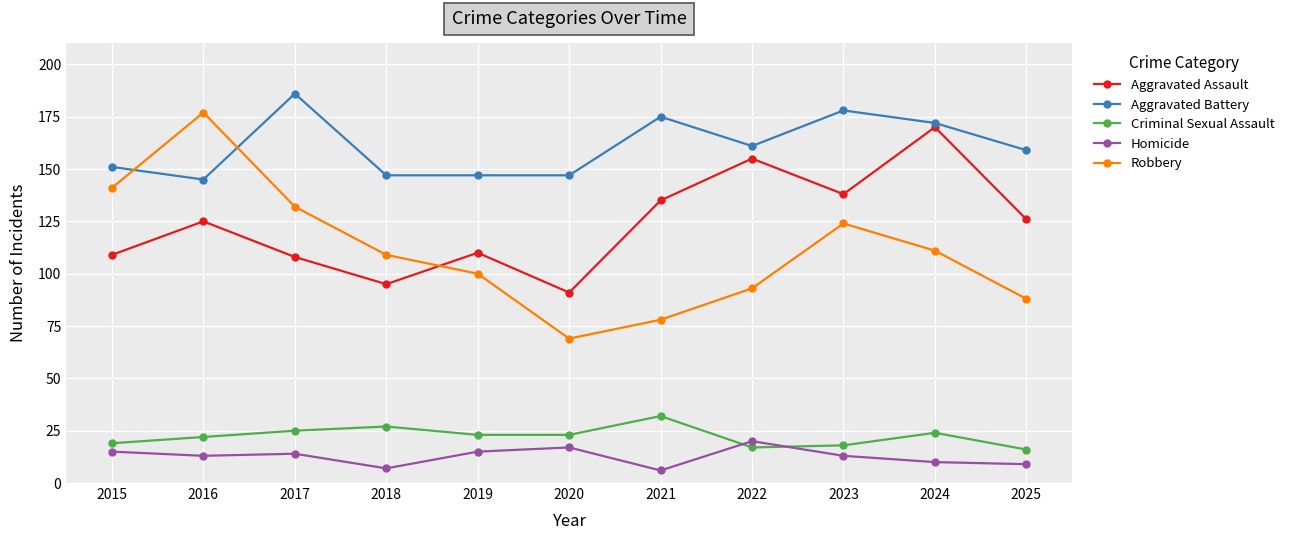

What is the average value of the Criminal Sexual Assault series?

22